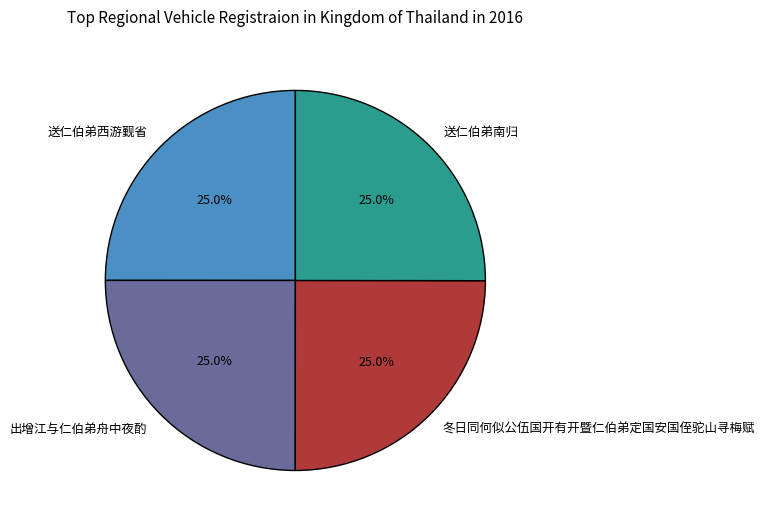

Is 送仁伯弟南归 the majority of the pie?

No